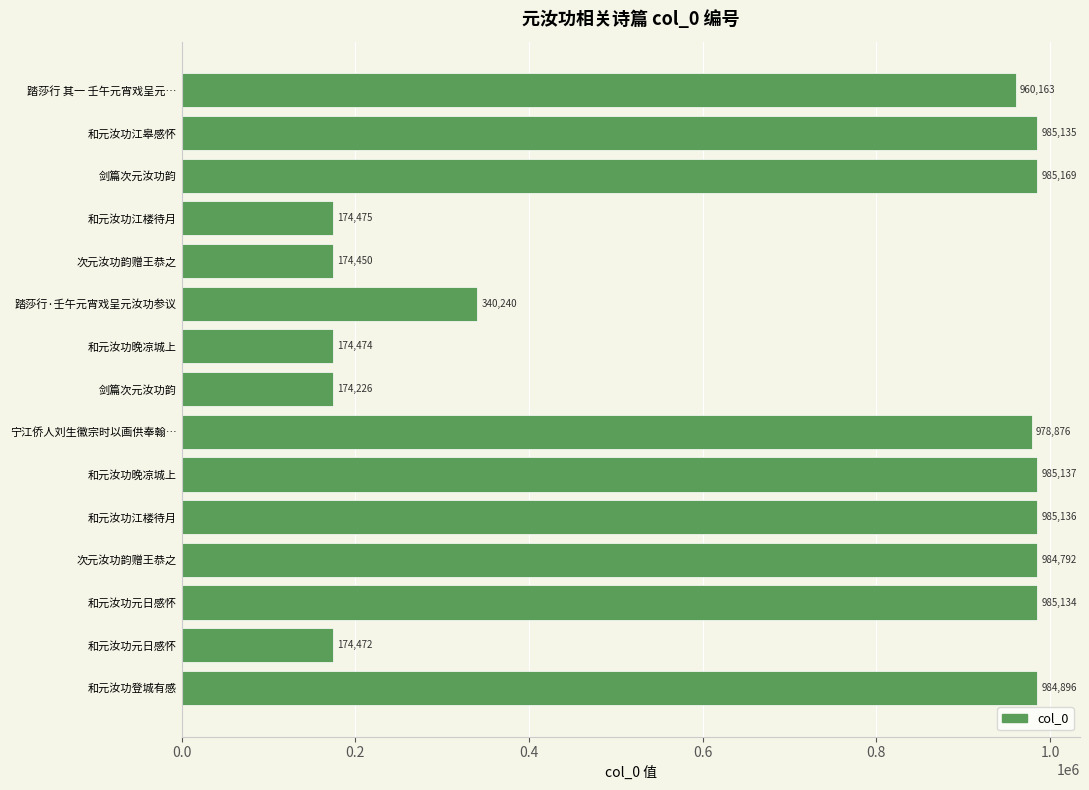

Does the chart contain stacked bars?

No